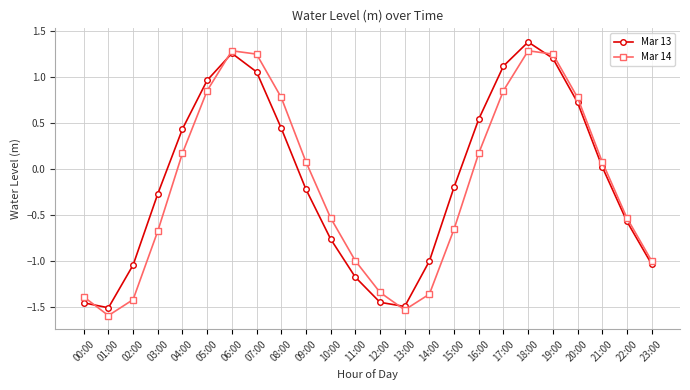

What is the lowest value of the Mar 14 series?

-1.6